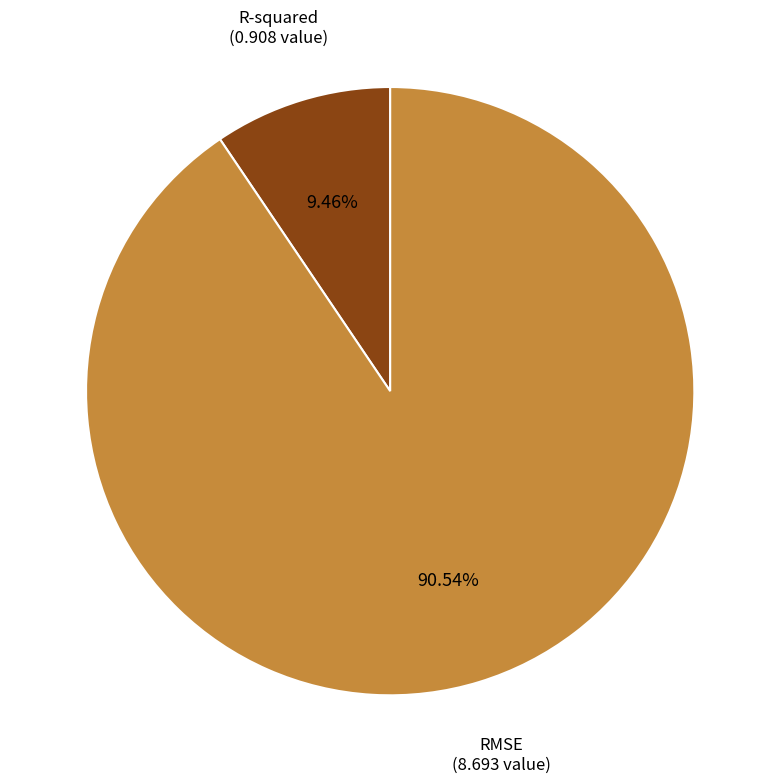

Which category accounts for the majority?

RMSE